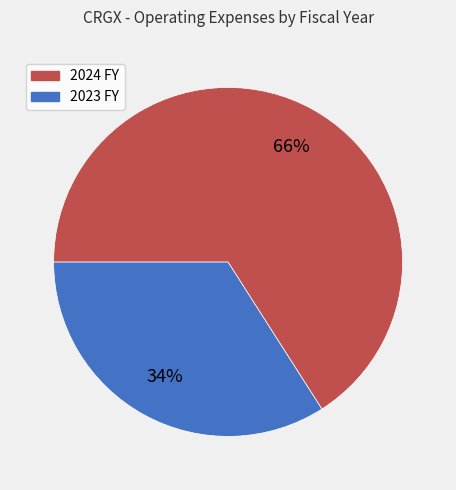

To the nearest percent, what is the average slice percentage?

50%